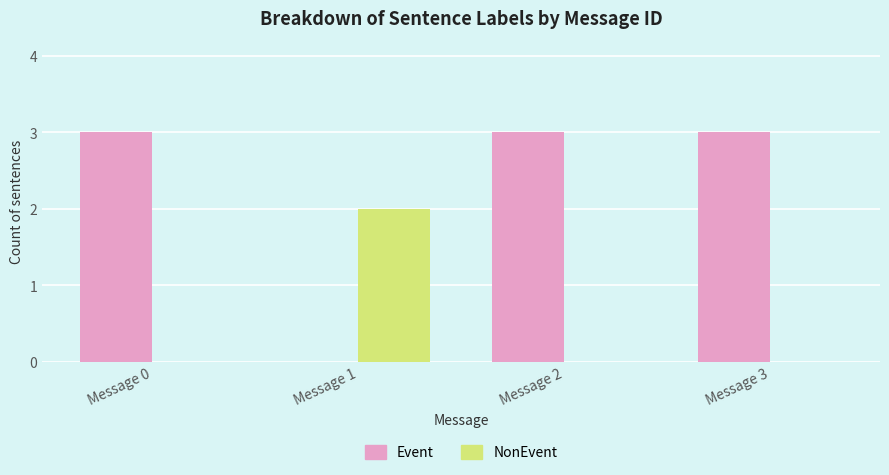

Reading left to right, list all the values displayed in this chart.

Event: 3	0	3	3
NonEvent: 0	2	0	0